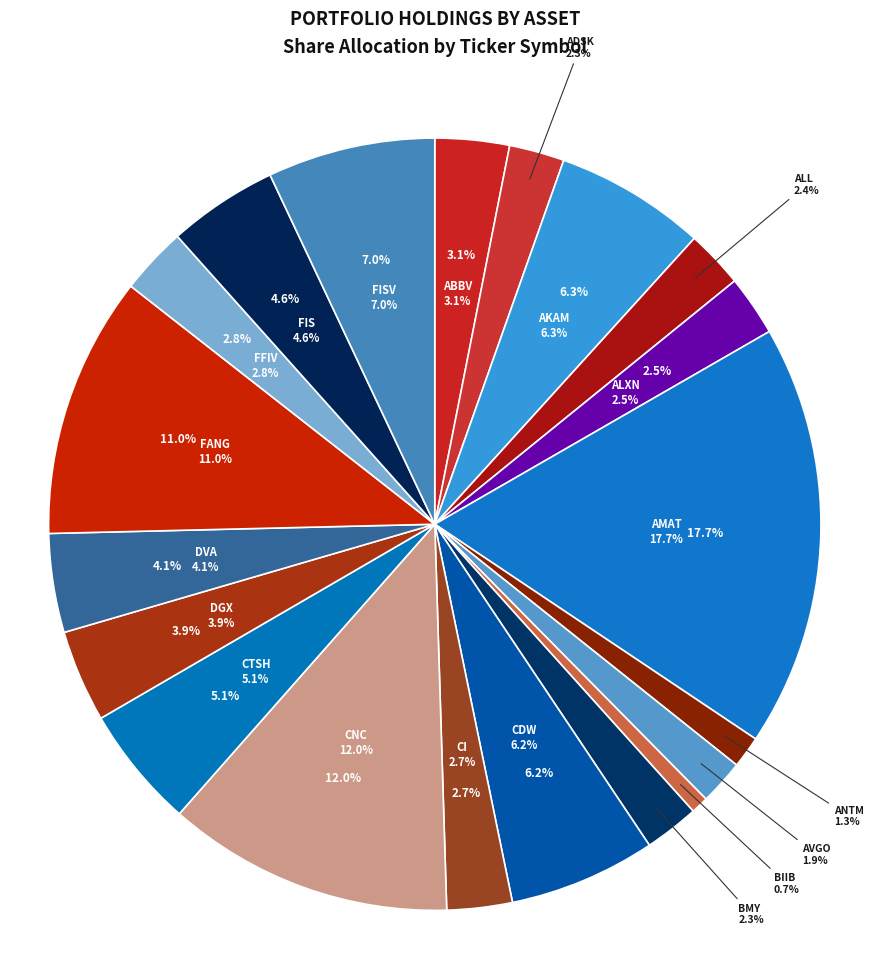

Between FIS and CTSH, which is larger?

CTSH